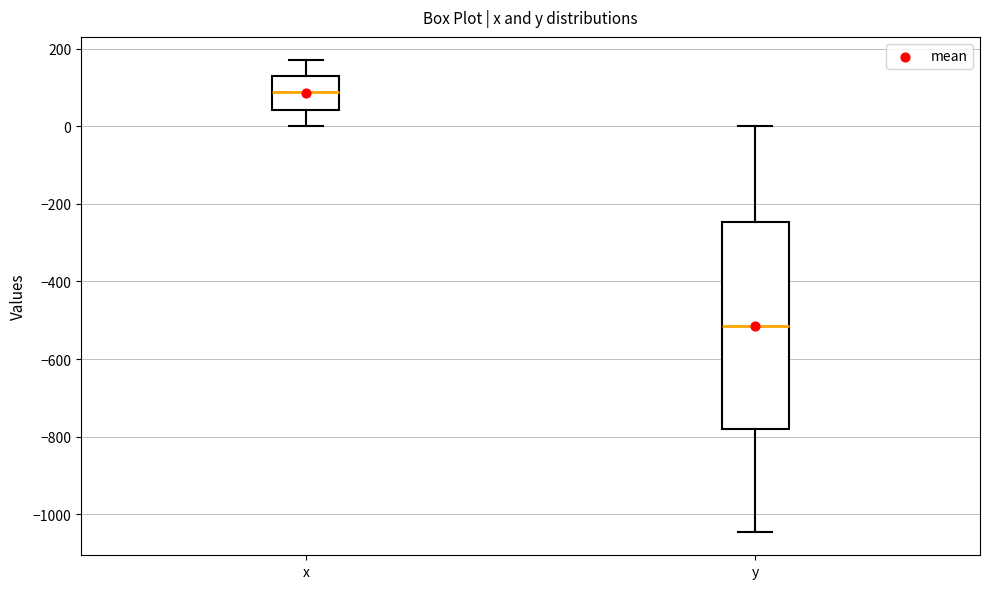

Reading left to right, transcribe this box plot: for each box, give where its median line is, the range the box spans, and where its two whiskers end, as read against the y-axis. The values are not printed on the chart, so give them approximately, as read against the axis.

x: median 80, box 40 to 120, whiskers 0 to 160
y: median -520, box -780 to -240, whiskers -1040 to 0